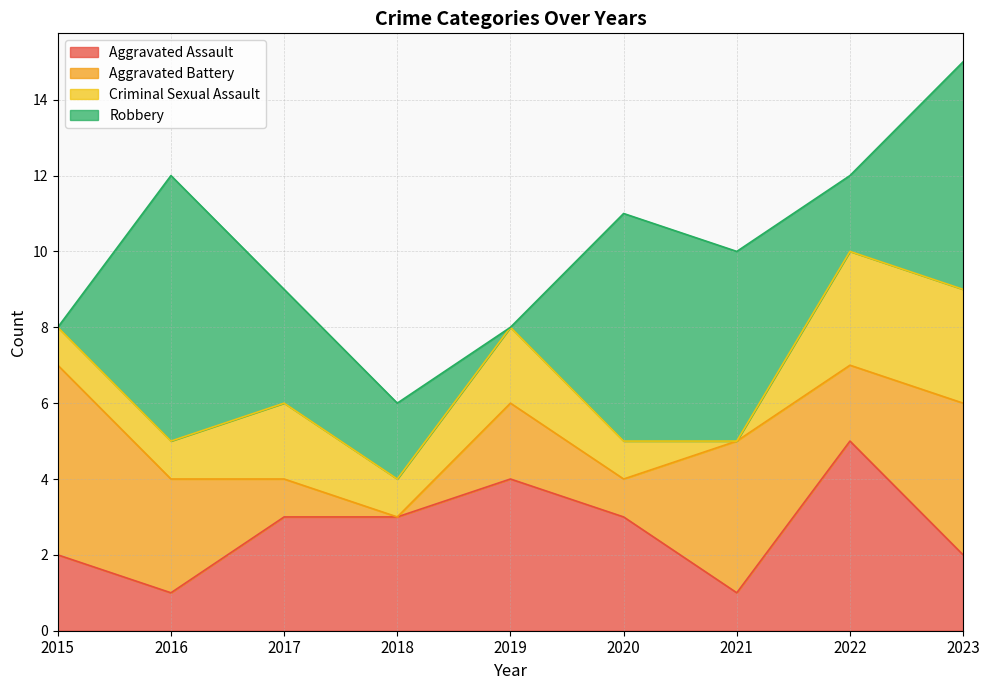

Count the Aggravated Assault values in the range 2 to 3.

5